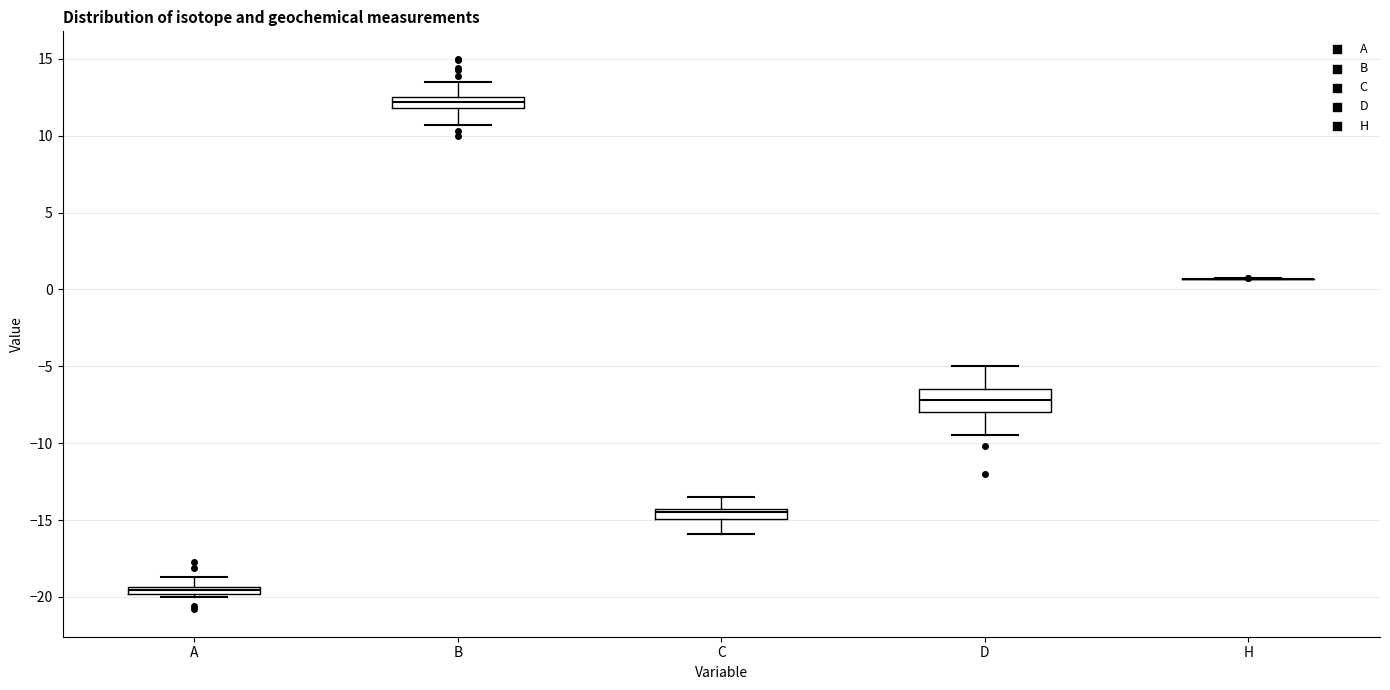

Where is the upper edge of the box for A on the y-axis? The values are not printed on the chart, so give them approximately, as read against the axis.

-19.5